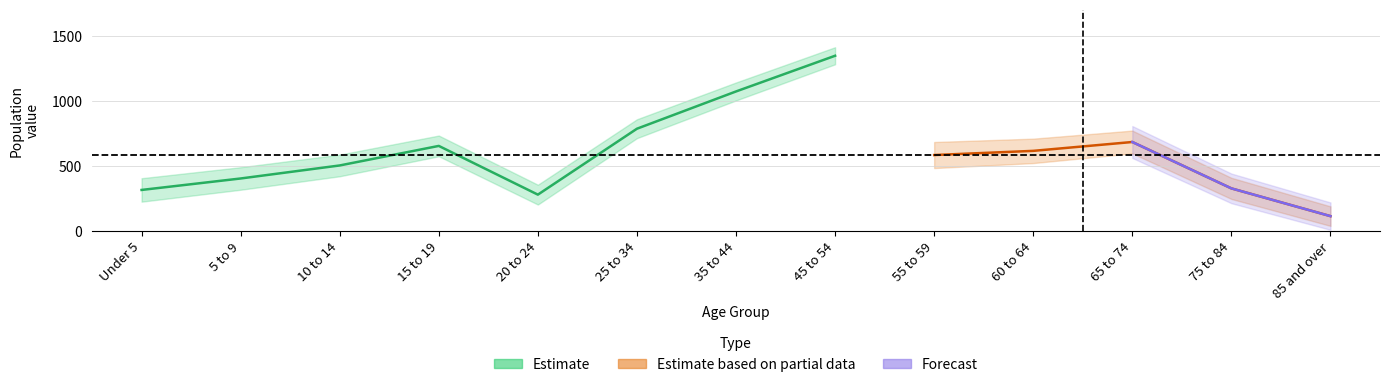

Is the value of Estimate based on partial data at 65 to 74 greater than the value of Estimate at 20 to 24?

Yes